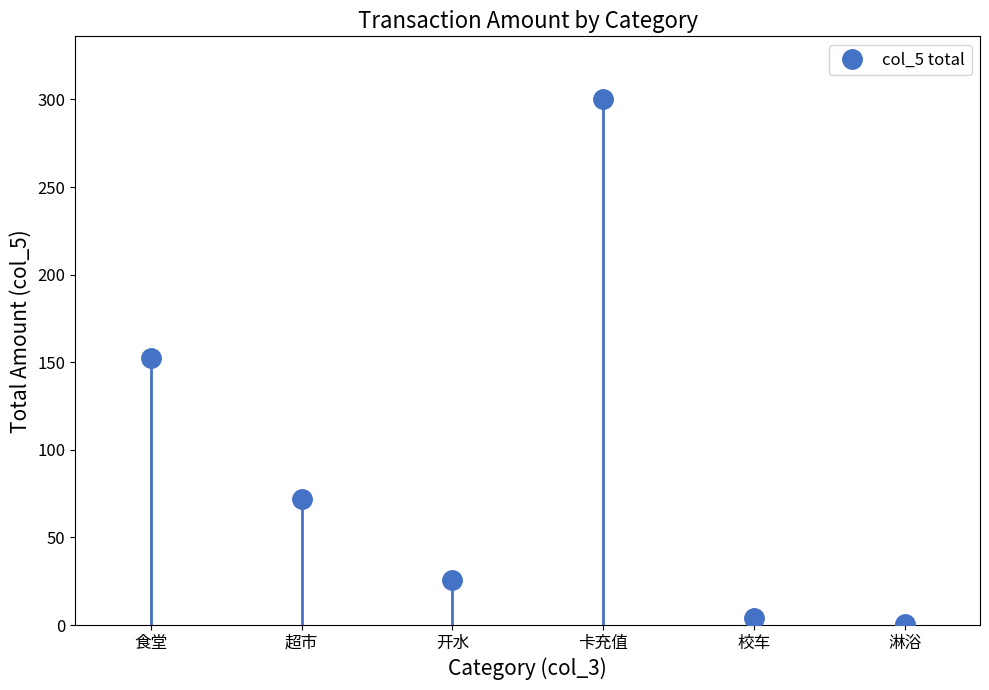

At which category does the data reach its first local valley?

开水